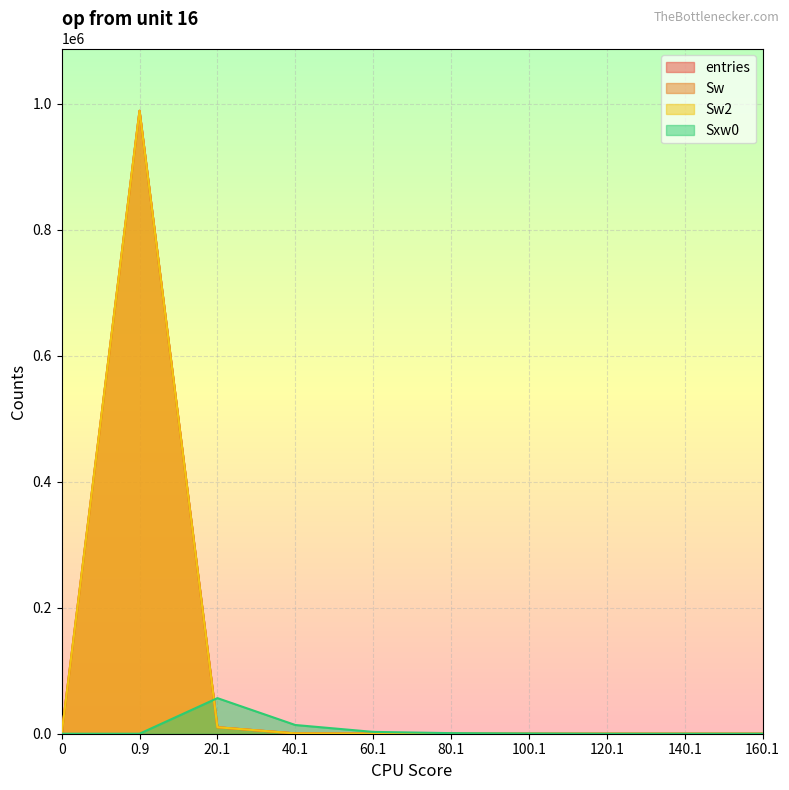

Where do Sxw0 and entries first cross each other?

0.9 and 20.1